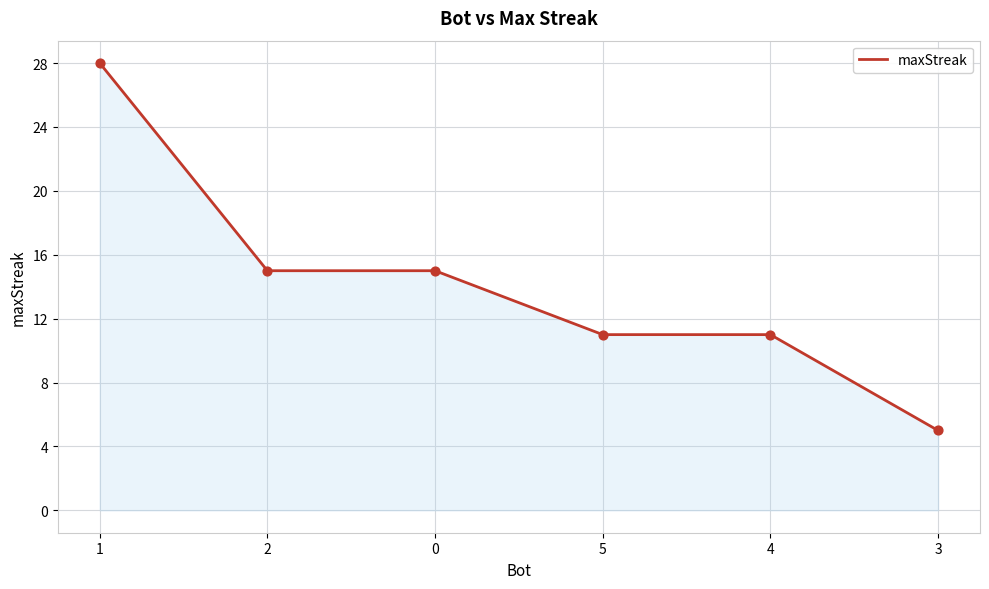

What is the change in value from 2 to 3?

-10